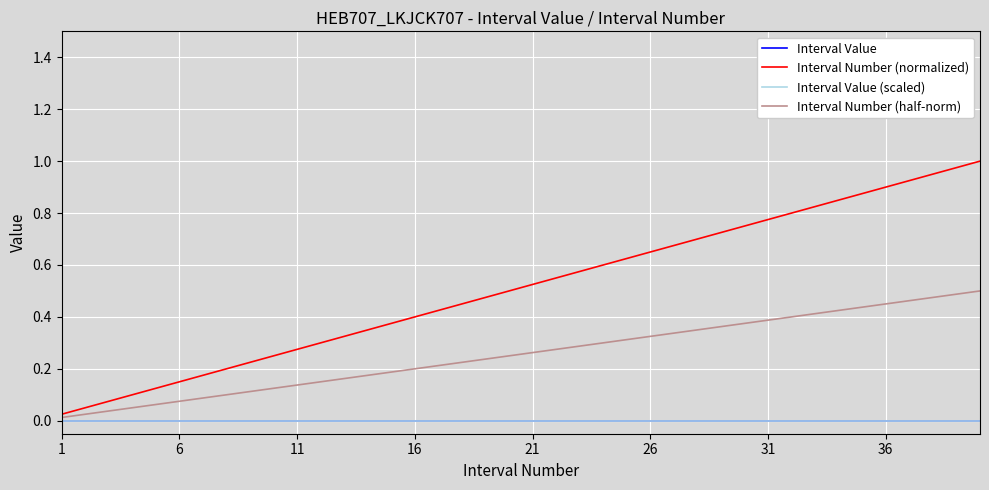

True or false: Interval Value (scaled) and Interval Value cross at least once.

False